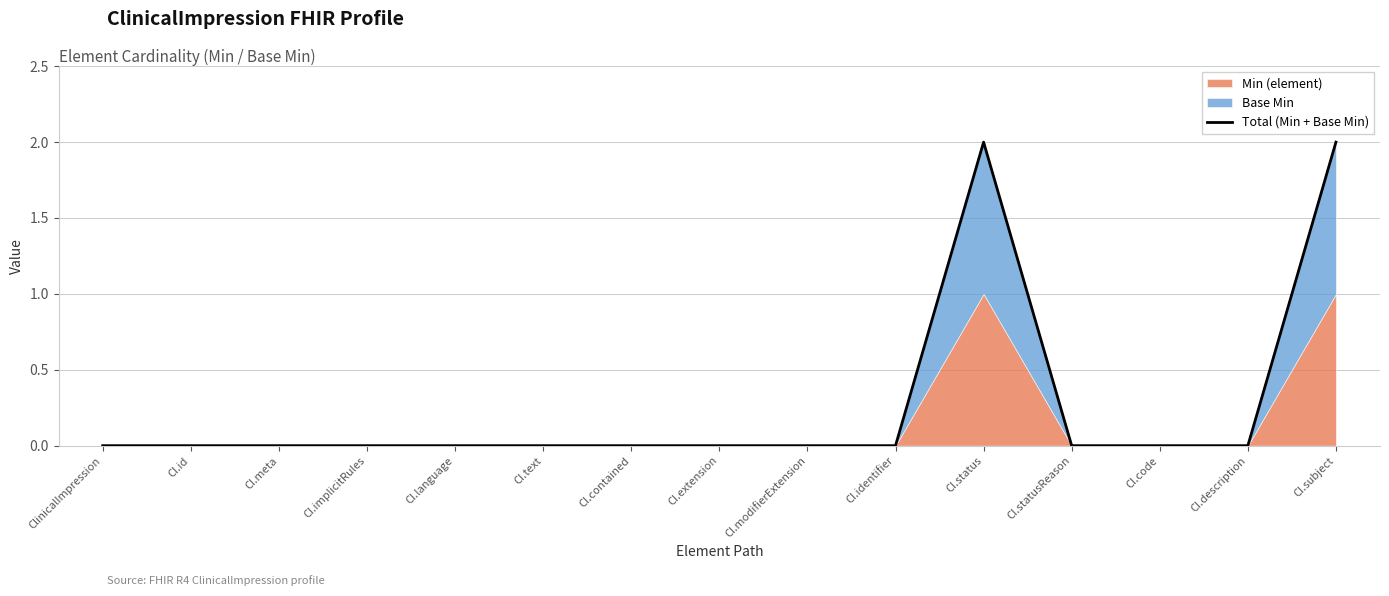

Reading left to right, what are all the values shown in this chart?

0	0	0	0	0	0	0	0	0	0	2	0	0	0	2